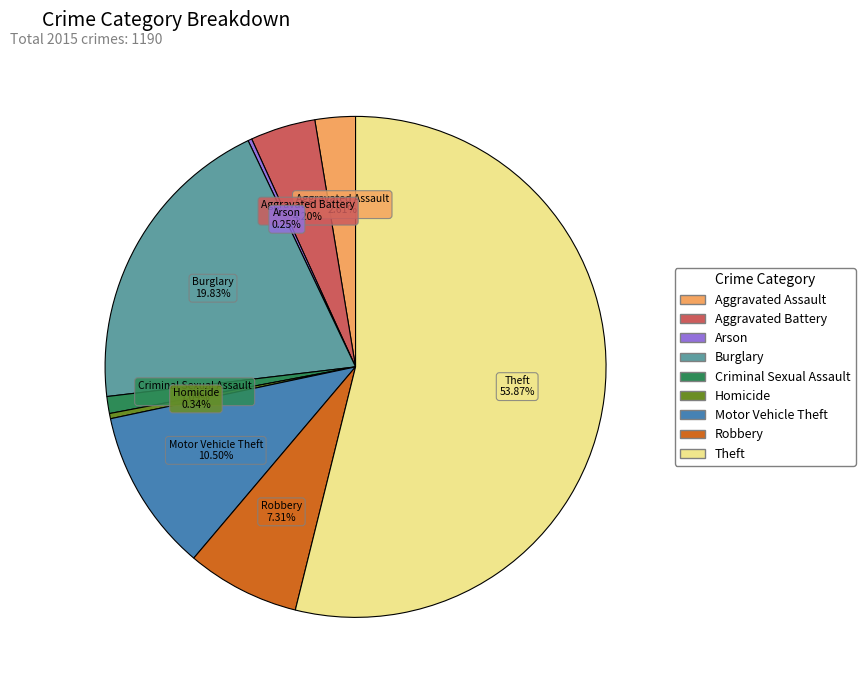

How much of the chart is everything except Robbery?

92.7%